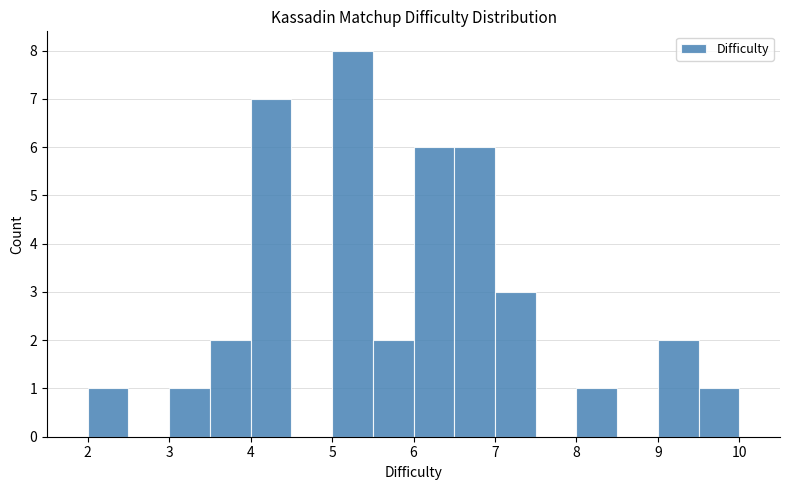

How tall is the bar that spans 4.0 to 4.5 on the x-axis? The values are not printed on the chart, so give them approximately, as read against the axis.

7